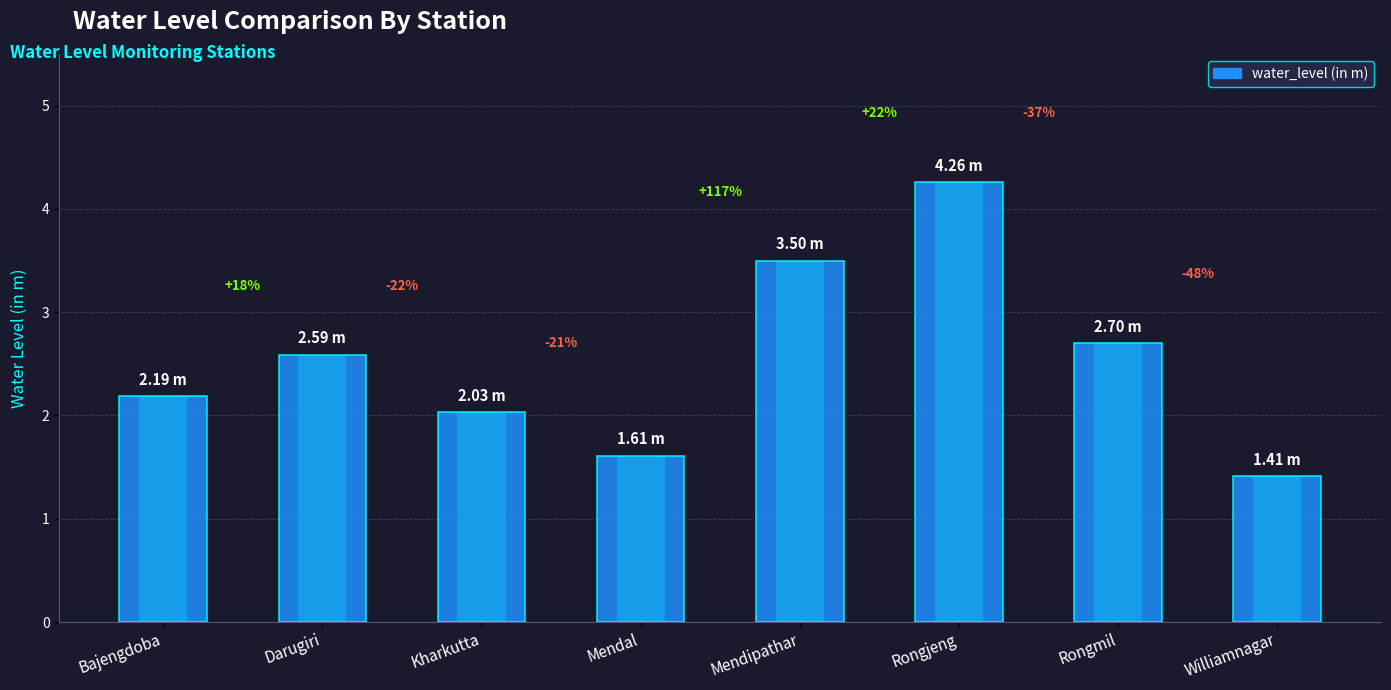

Reading left to right, list all the values displayed in this chart.

2.2	2.6	2.0	1.6	3.5	4.3	2.7	1.4